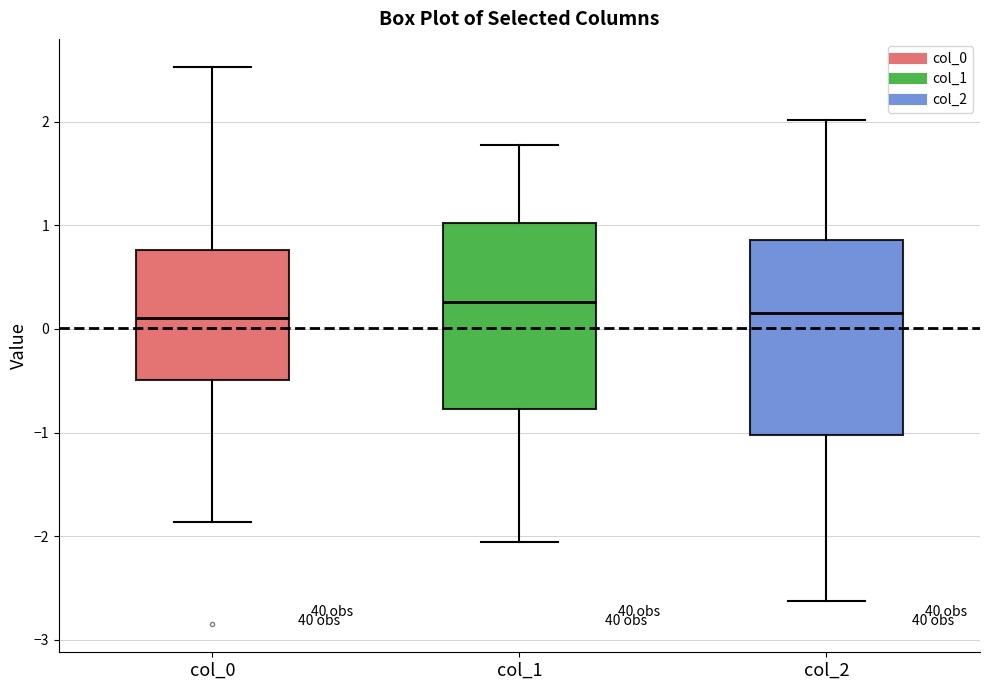

Reading left to right, transcribe this box plot: for each box, give where its median line is, the range the box spans, and where its two whiskers end, as read against the y-axis. The values are not printed on the chart, so give them approximately, as read against the axis.

col_0: median 0.1, box -0.5 to 0.8, whiskers -1.9 to 2.5
col_1: median 0.3, box -0.8 to 1.0, whiskers -2.1 to 1.8
col_2: median 0.2, box -1.0 to 0.9, whiskers -2.6 to 2.0